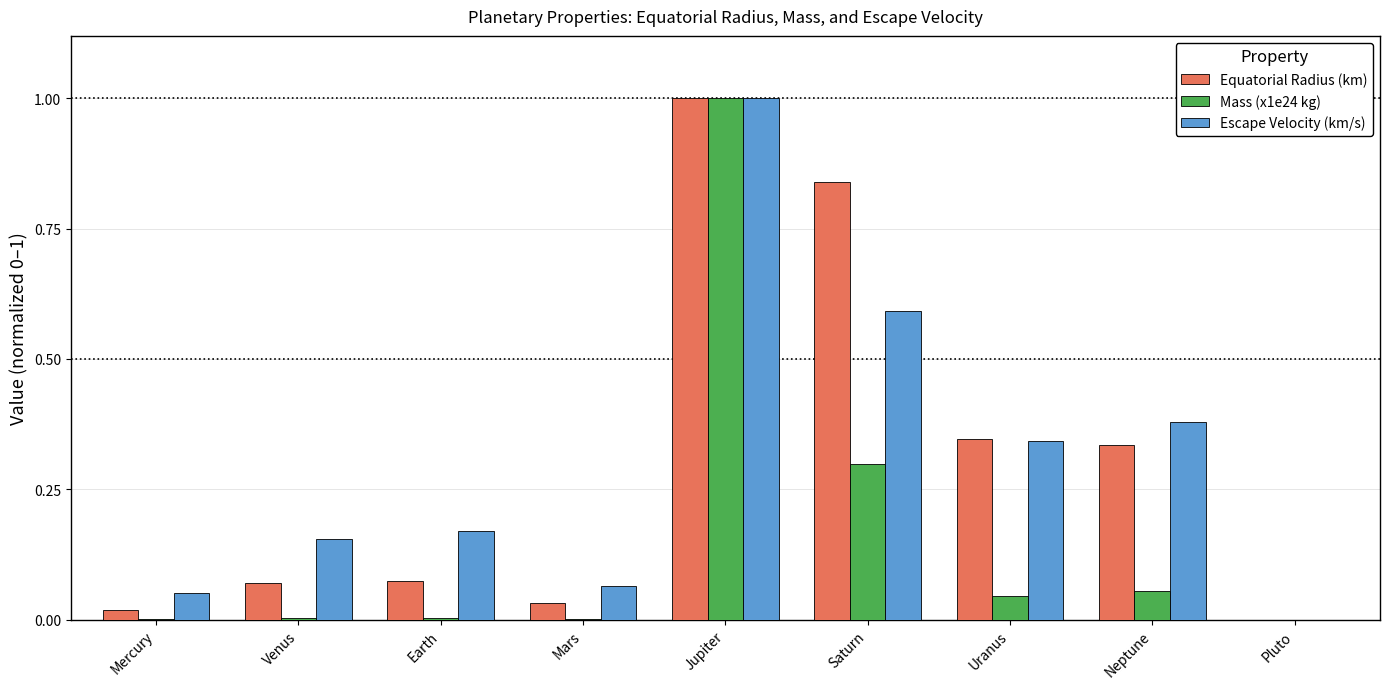

The value of Escape Velocity (km/s) at Neptune is 0.2. True or false?

False